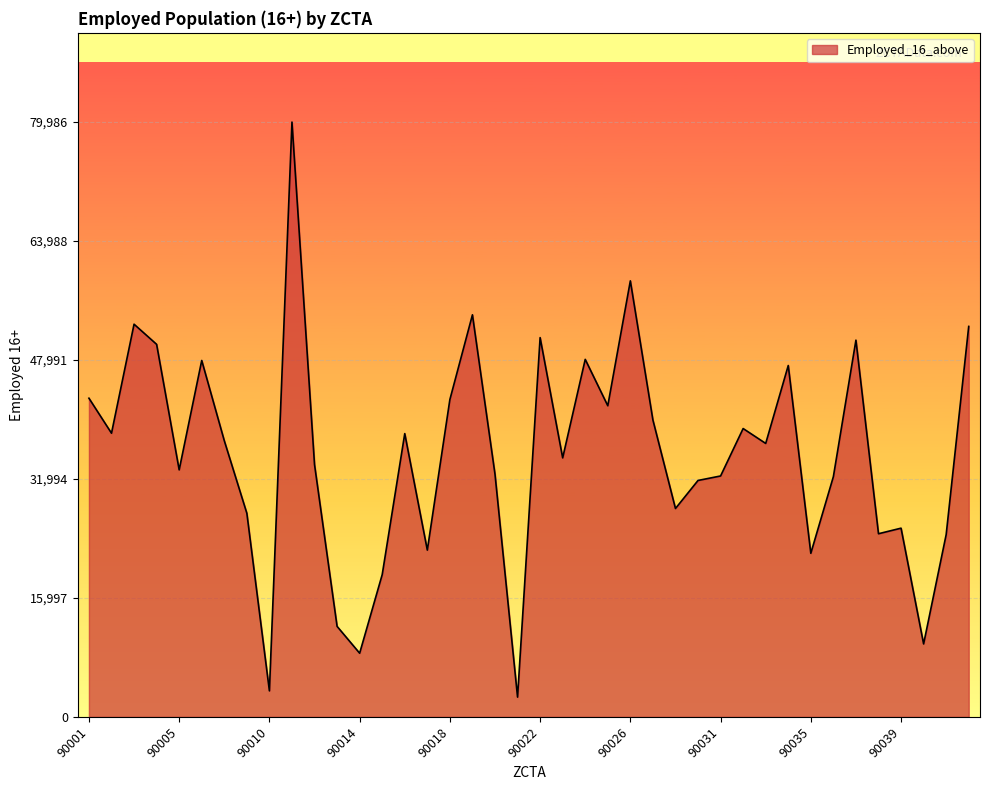

What is the difference between the maximum and minimum values?

77329